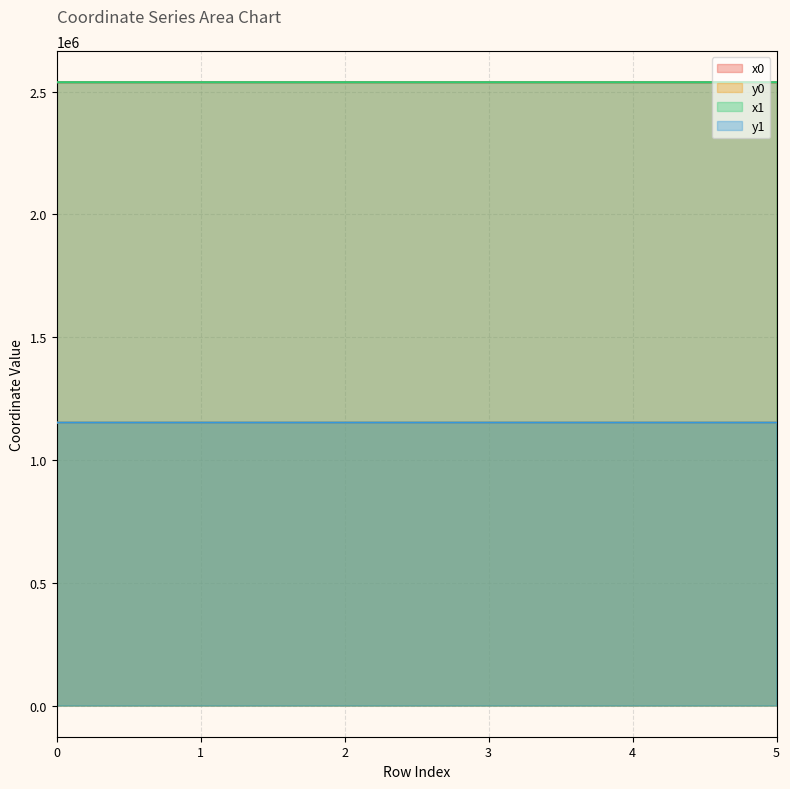

Which category has the lowest value across all series?

5